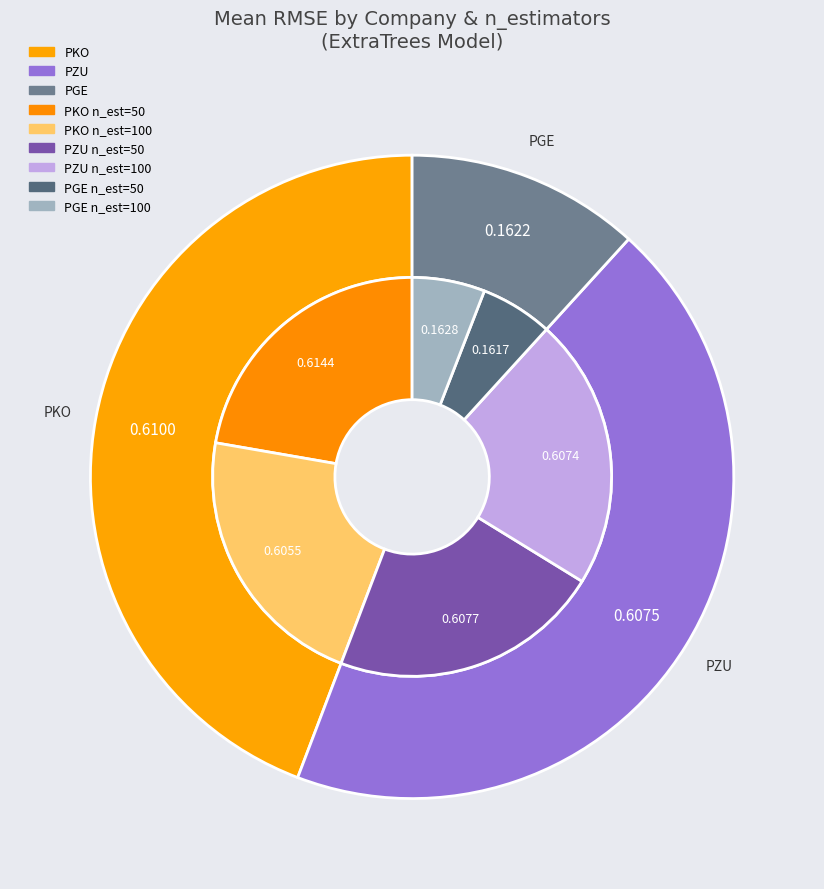

Between 3 and PZU, which is larger?

PZU